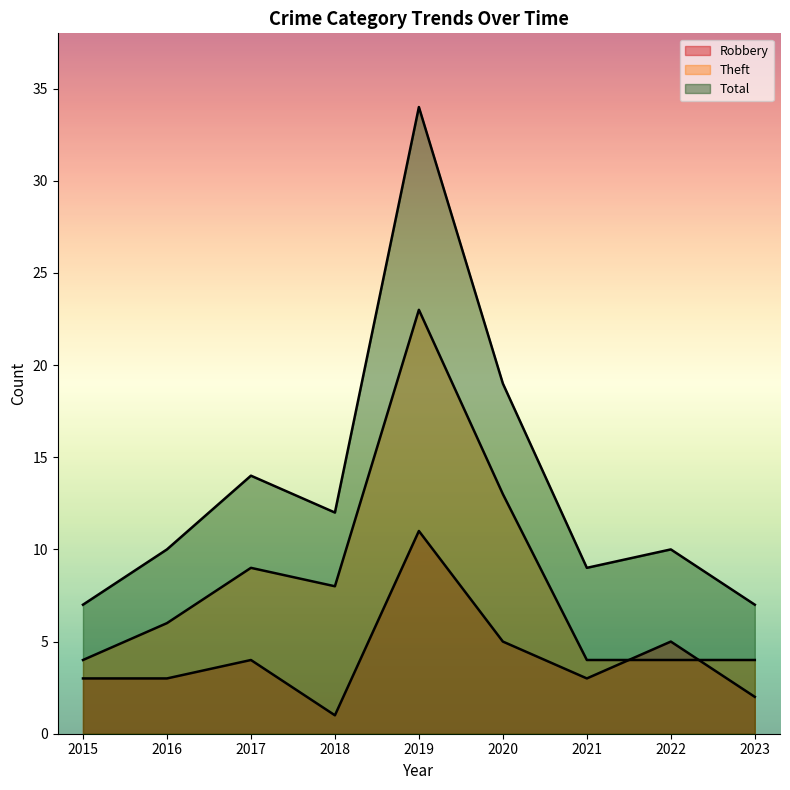

Rank the categories by Total value from lowest to highest.

2015, 2023, 2021, 2016, 2022, 2018, 2017, 2020, 2019